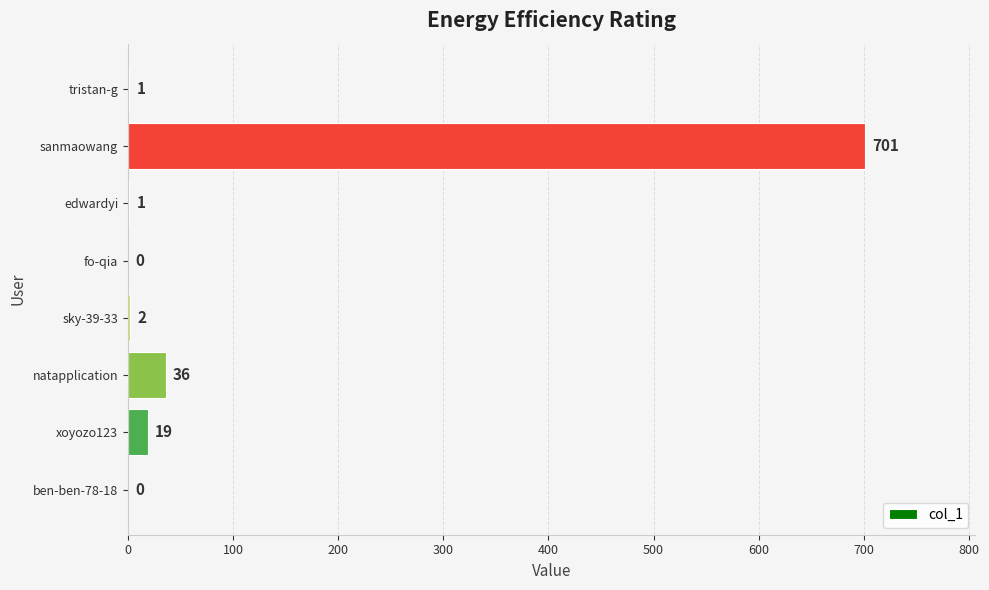

What is the average value?

95